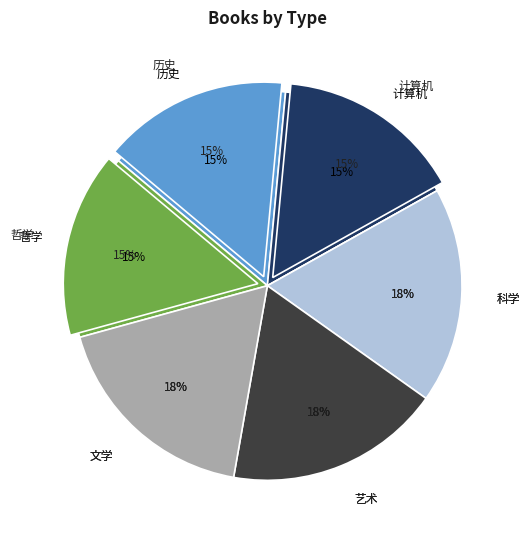

Is there a majority slice in this chart?

No